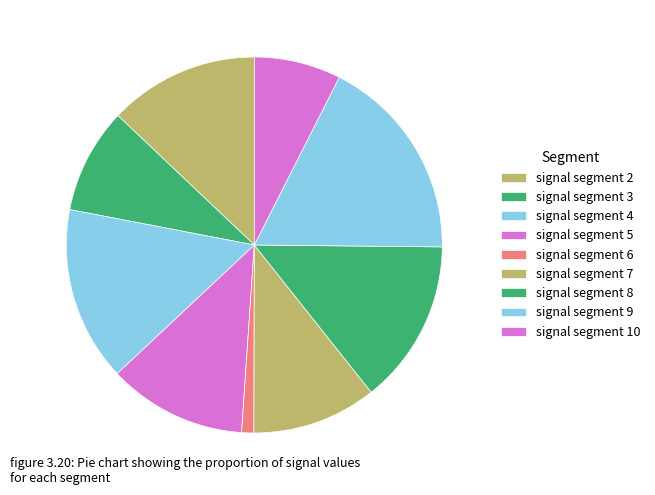

The signal segment 7 slice represents 11% of the pie. True or false?

True